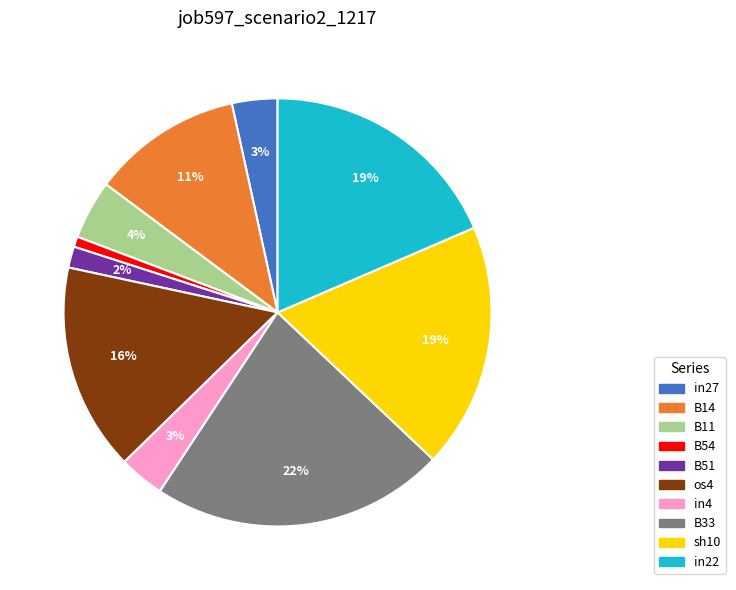

Which has a higher value, in27 or in22?

in22